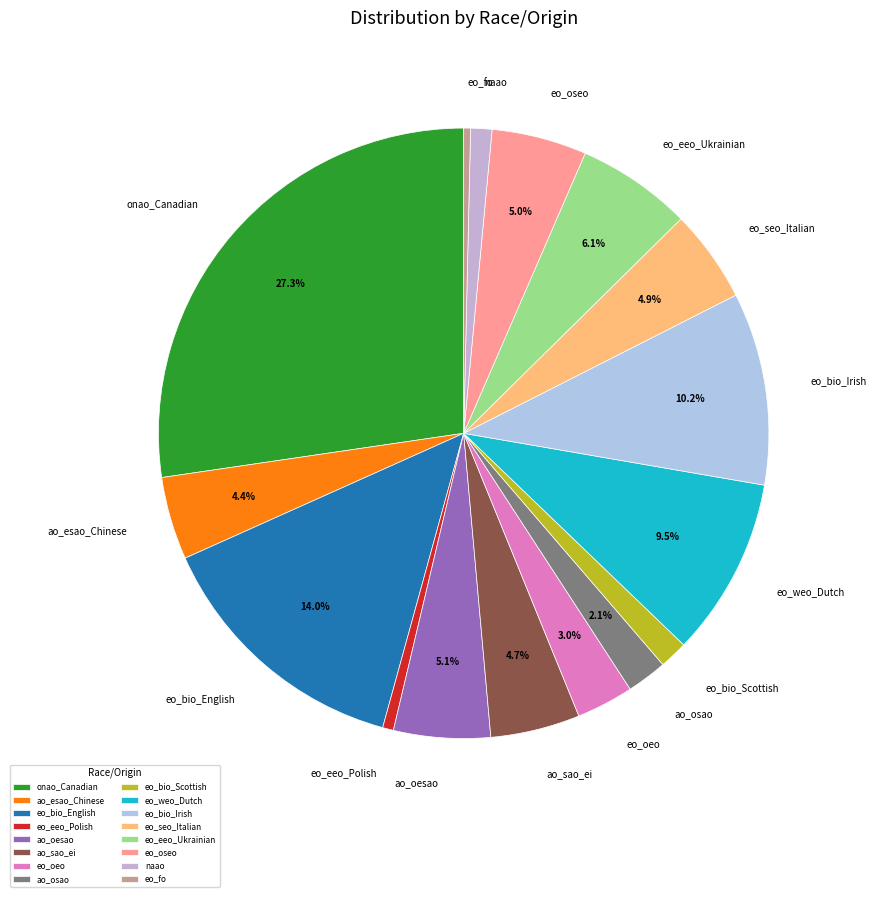

Is there any slice that represents more than half of the pie?

No